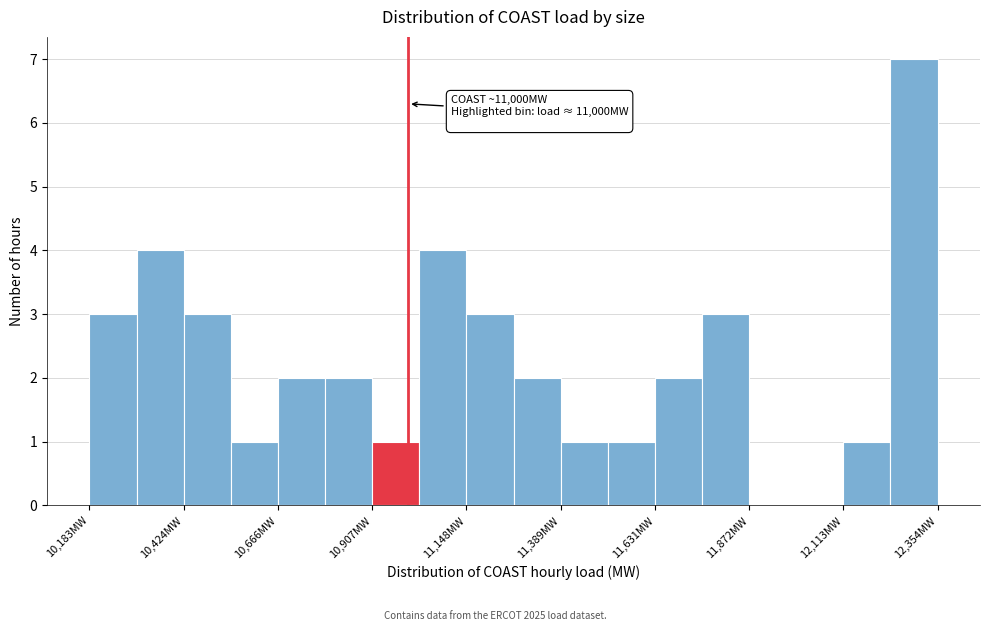

Read against the x-axis, roughly where is the centre of the tallest bar?

12300